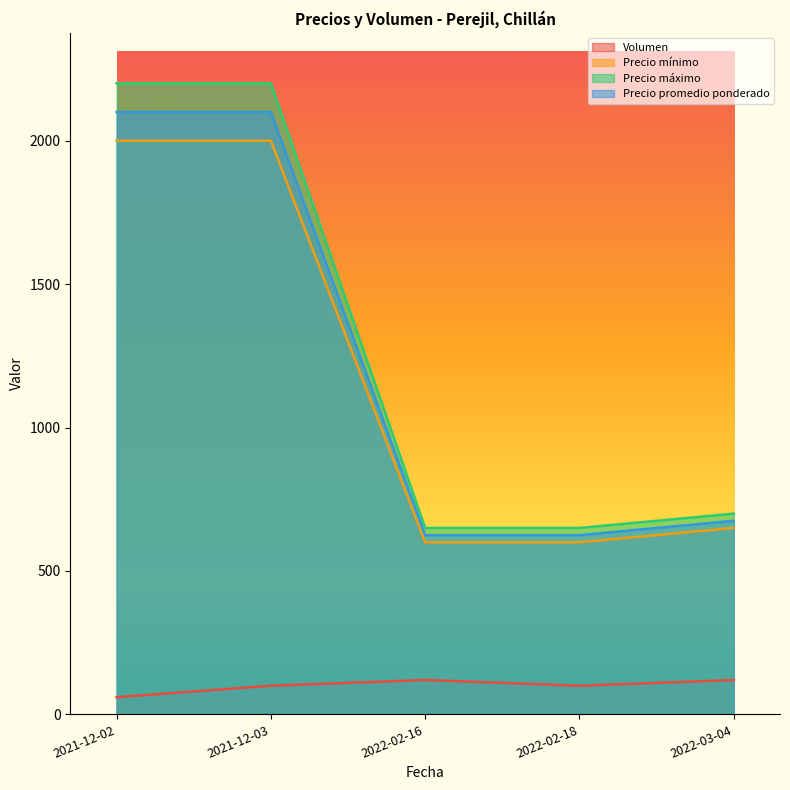

At which label does Volumen first exceed 100?

2022-02-16